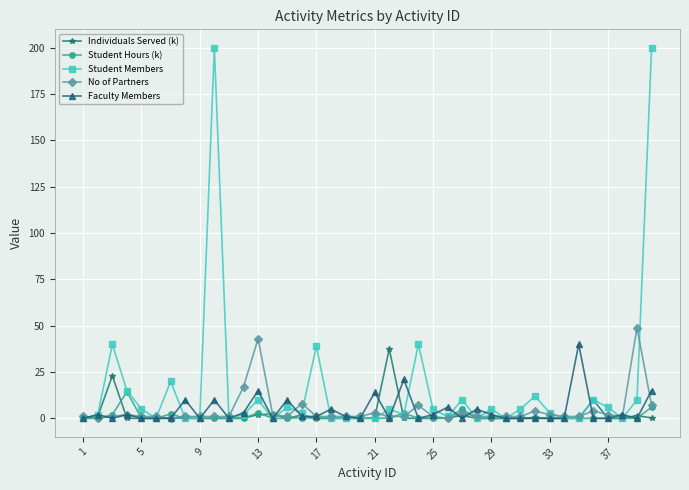

True or false: Student Hours (k) has more than 2 interior local peaks.

True